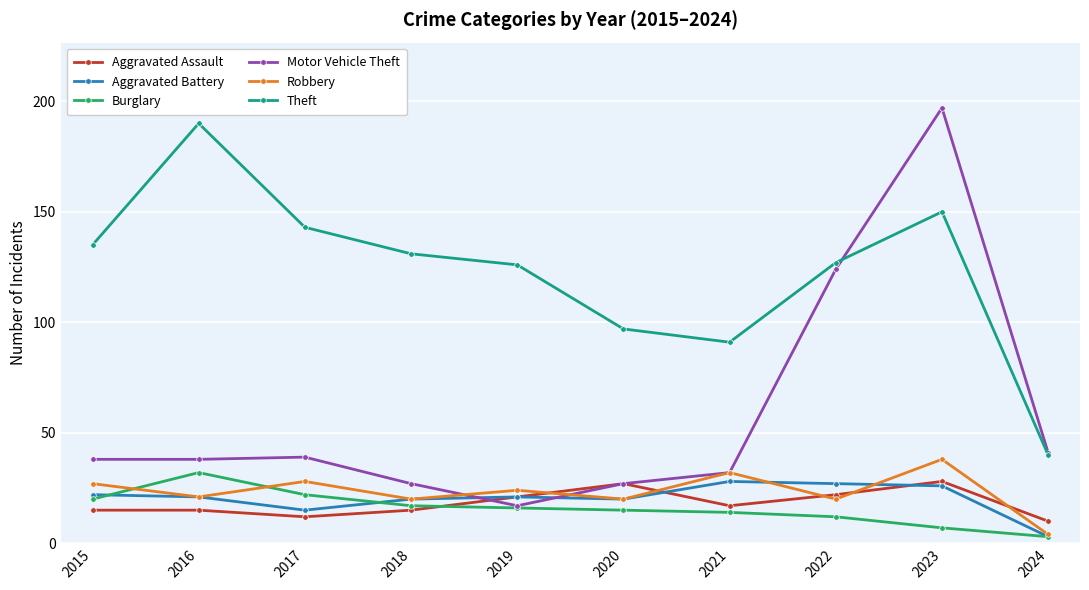

Which series has the largest range (max minus min)?

Motor Vehicle Theft